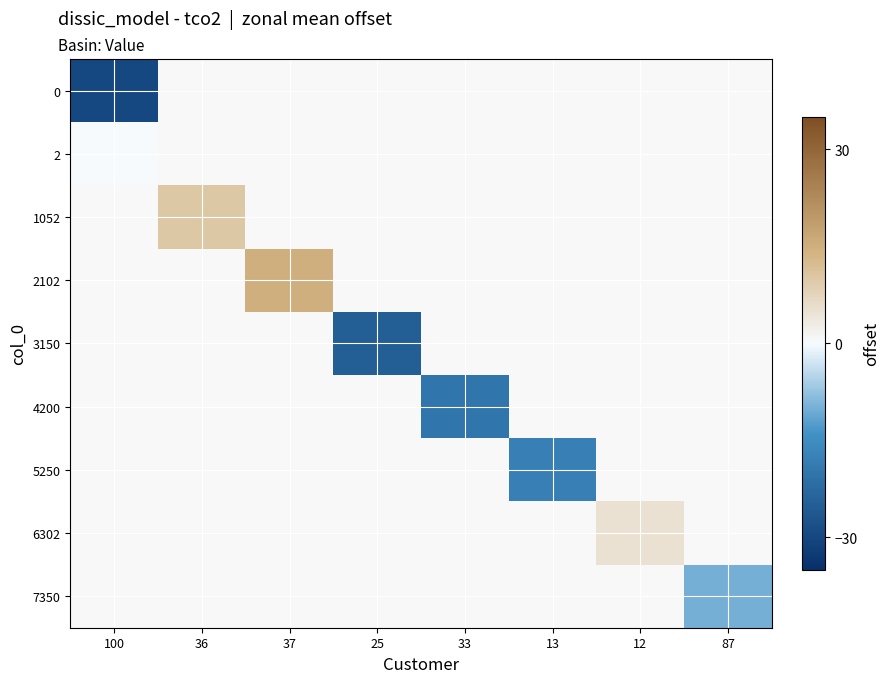

At 37, list the series in order from largest to smallest.

0, 2, 1052, 2102, 3150, 4200, 5250, 6302, 7350